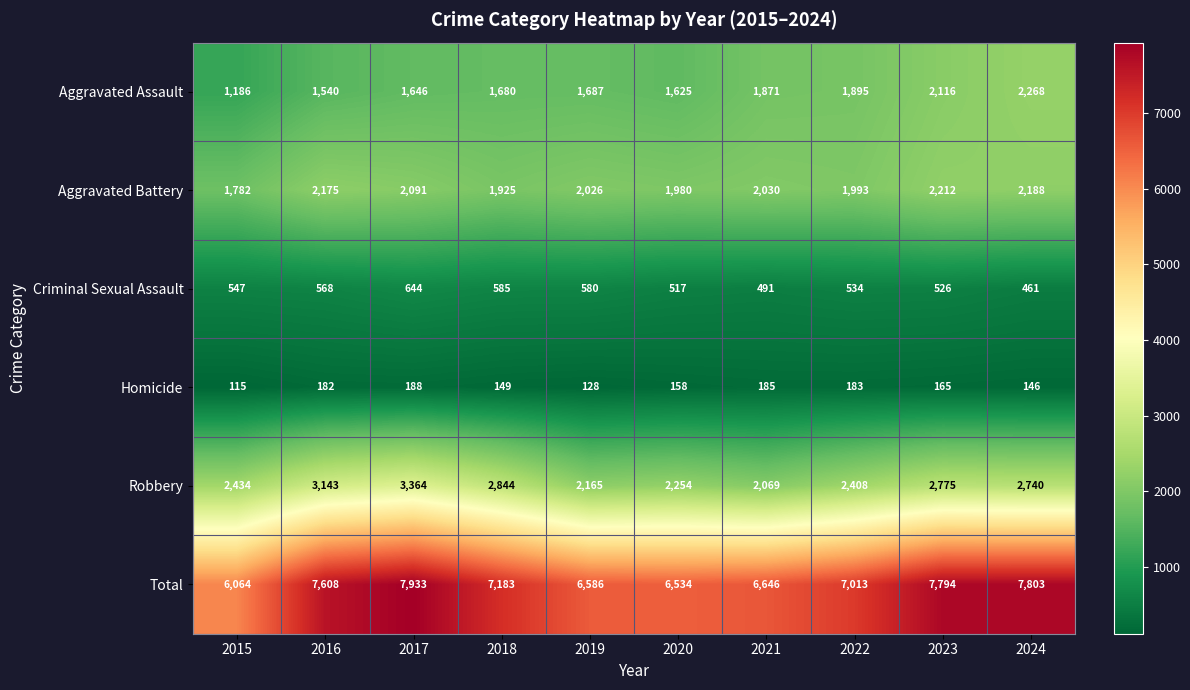

At how many categories does at least one series exceed 2045?

10